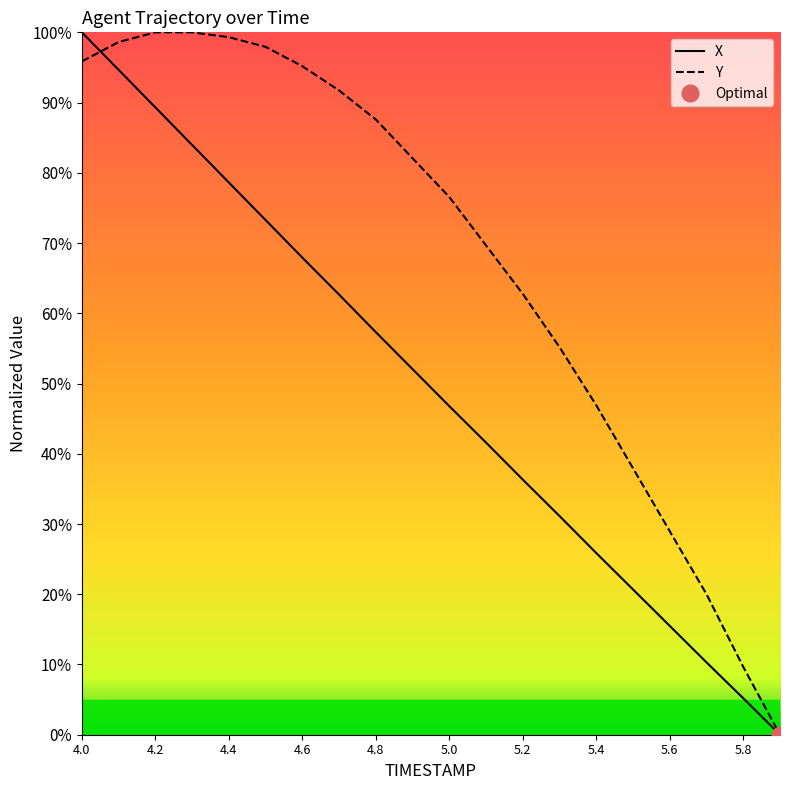

Reading right to left, transcribe all the data shown in this chart.

X: 0.0	5.2	10.3	15.5	20.7	25.9	31.1	36.3	41.6	46.8	52.0	57.3	62.7	67.9	73.3	78.6	84.0	89.3	94.7	100.0
Y: 0.0	9.7	20.0	29.0	37.9	46.9	55.2	62.8	69.7	76.6	82.1	87.6	91.7	95.2	97.9	99.3	100.0	100.0	98.6	95.9